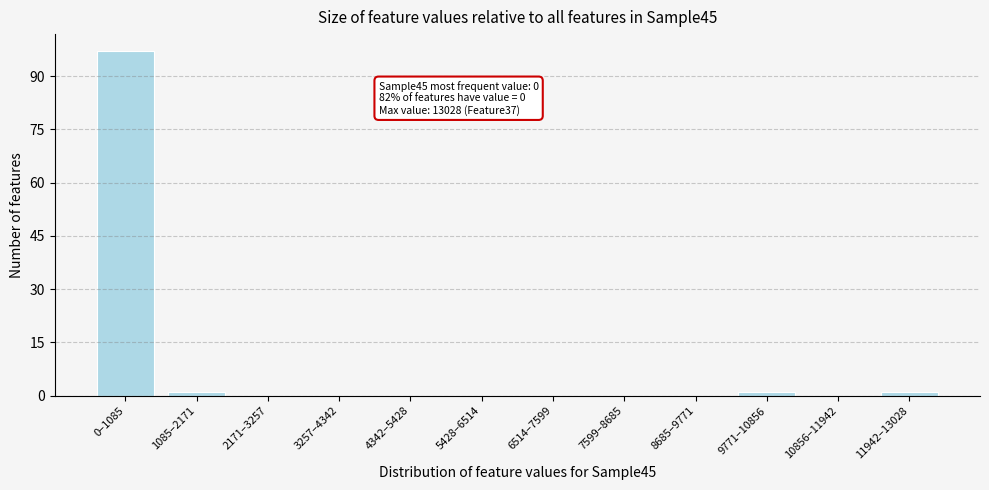

Reading left to right, list all the values displayed in this chart.

0–1085=97	1085–2171=1	2171–3257=0	3257–4342=0	4342–5428=0	5428–6514=0	6514–7599=0	7599–8685=0	8685–9771=0	9771–10856=1	10856–11942=0	11942–13028=1